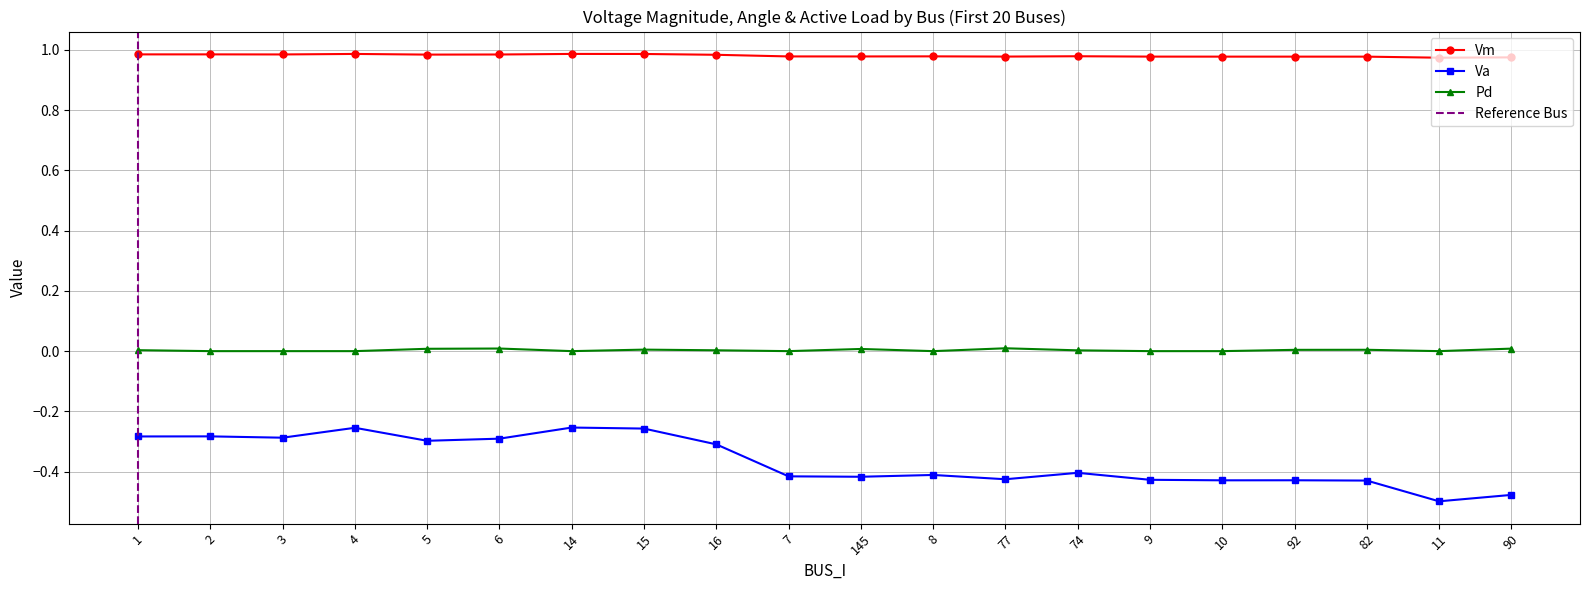

What is the minimum value shown in the chart?

-0.5